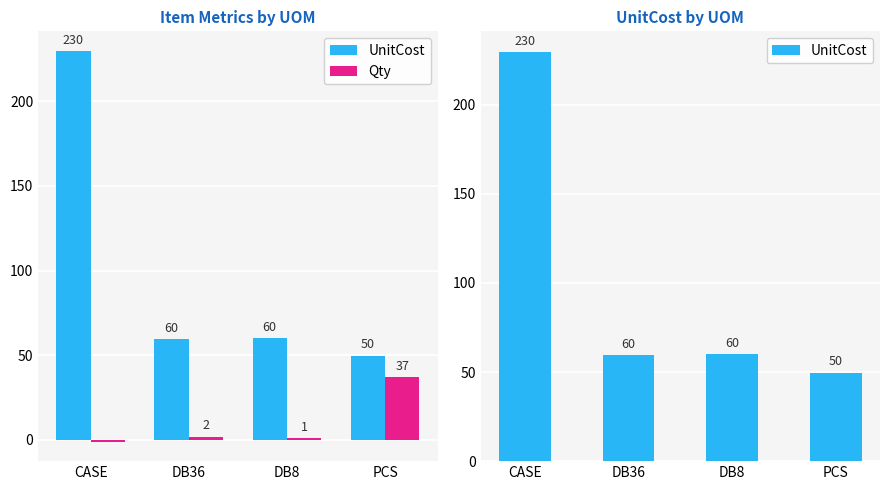

Which category has the lowest value in the UnitCost series?

PCS